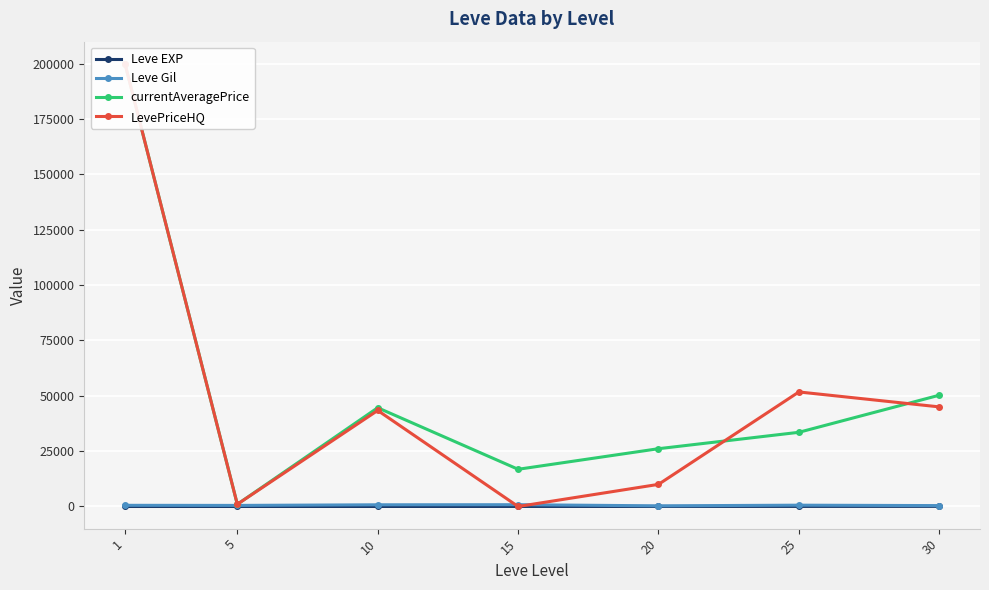

How many values in the currentAveragePrice series are below 33520?

3